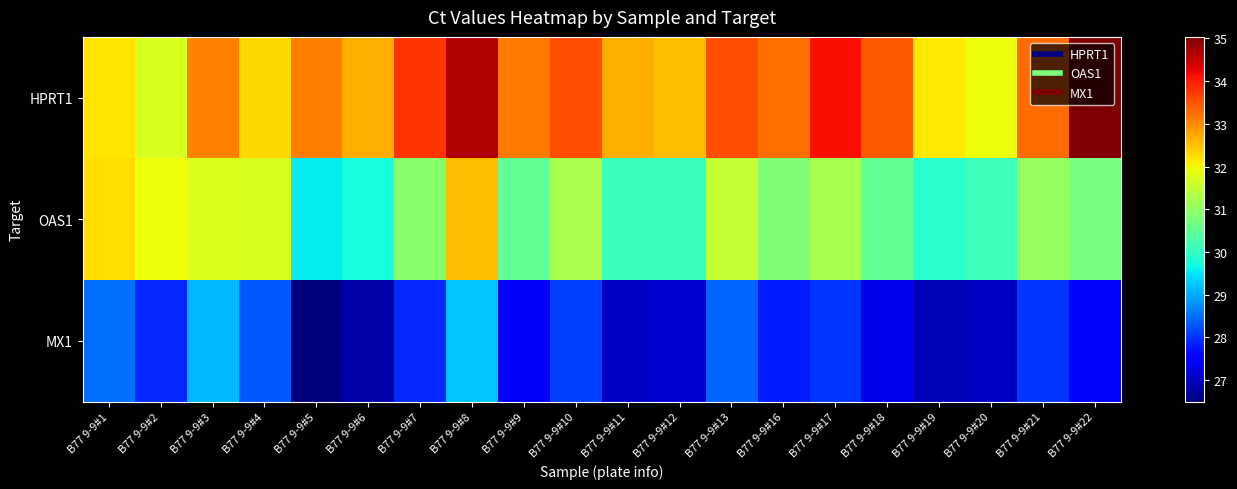

How many categories are shown in the chart?

20